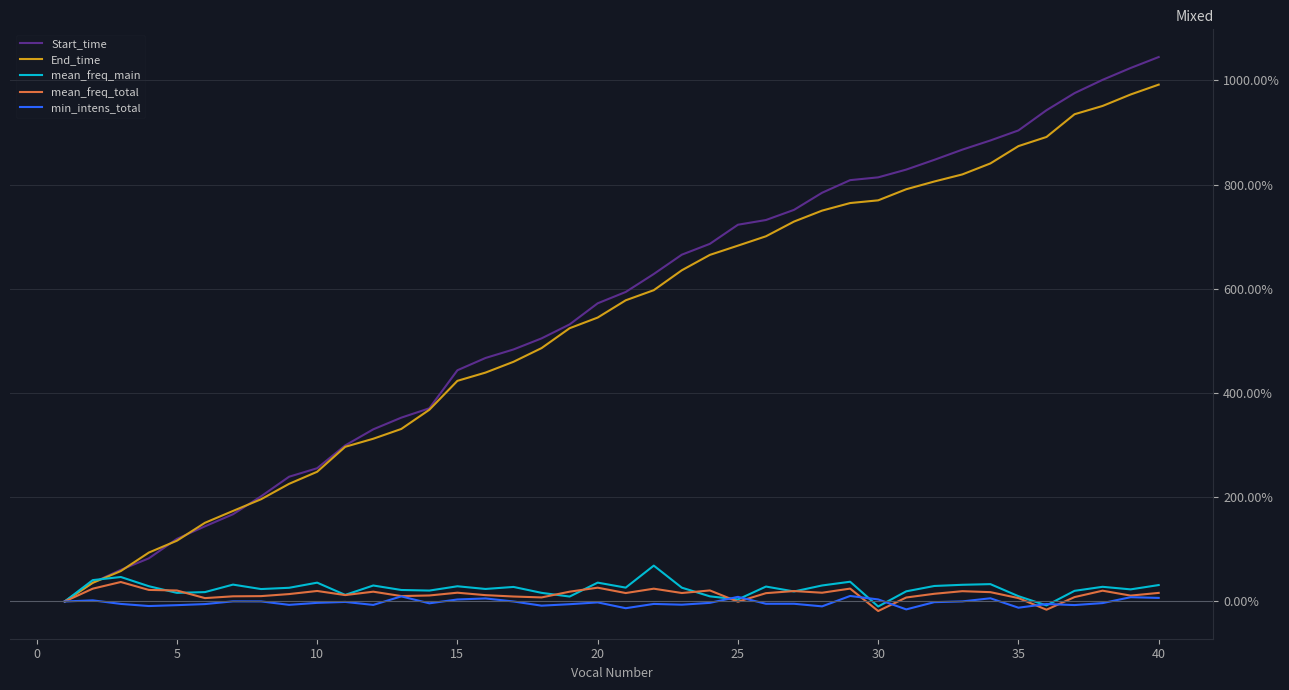

What is the difference between the second highest and minimum values in the Start_time series?

10.2